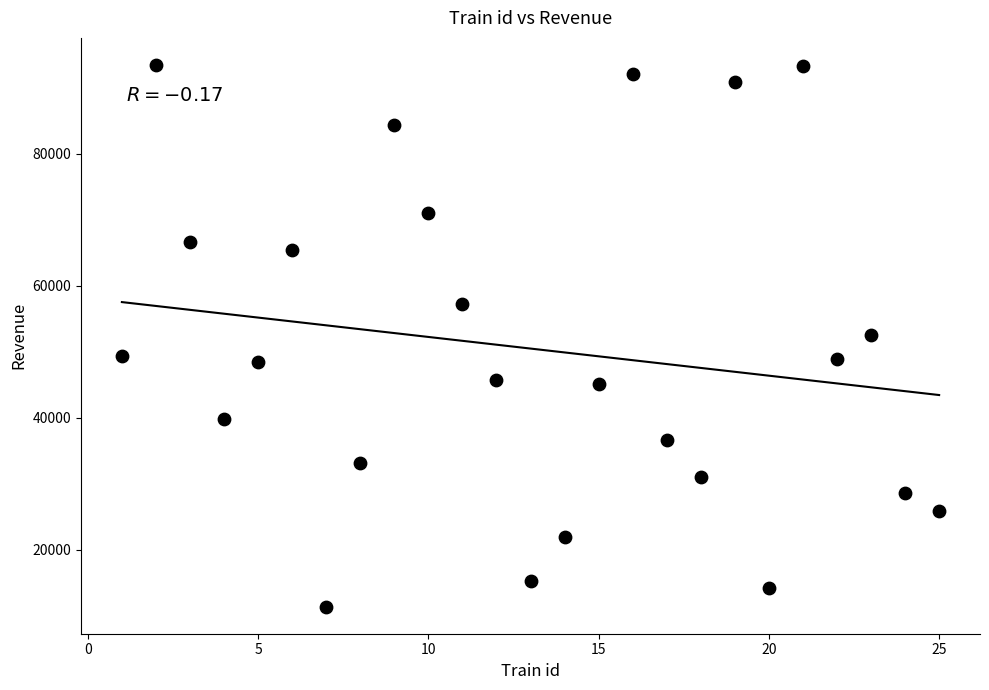

What is the range of Y values (max minus min)?

82000